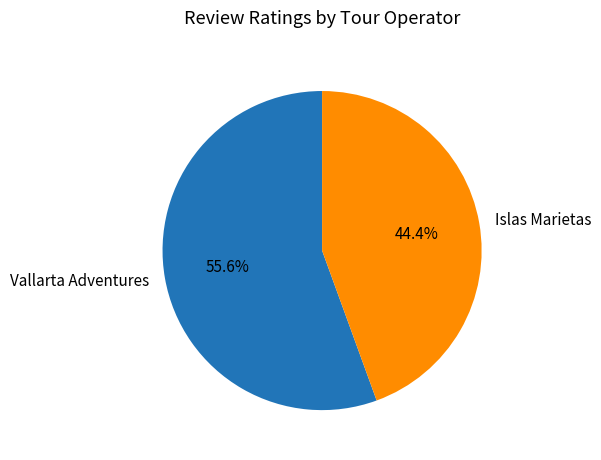

Count the number of slices in the pie.

2